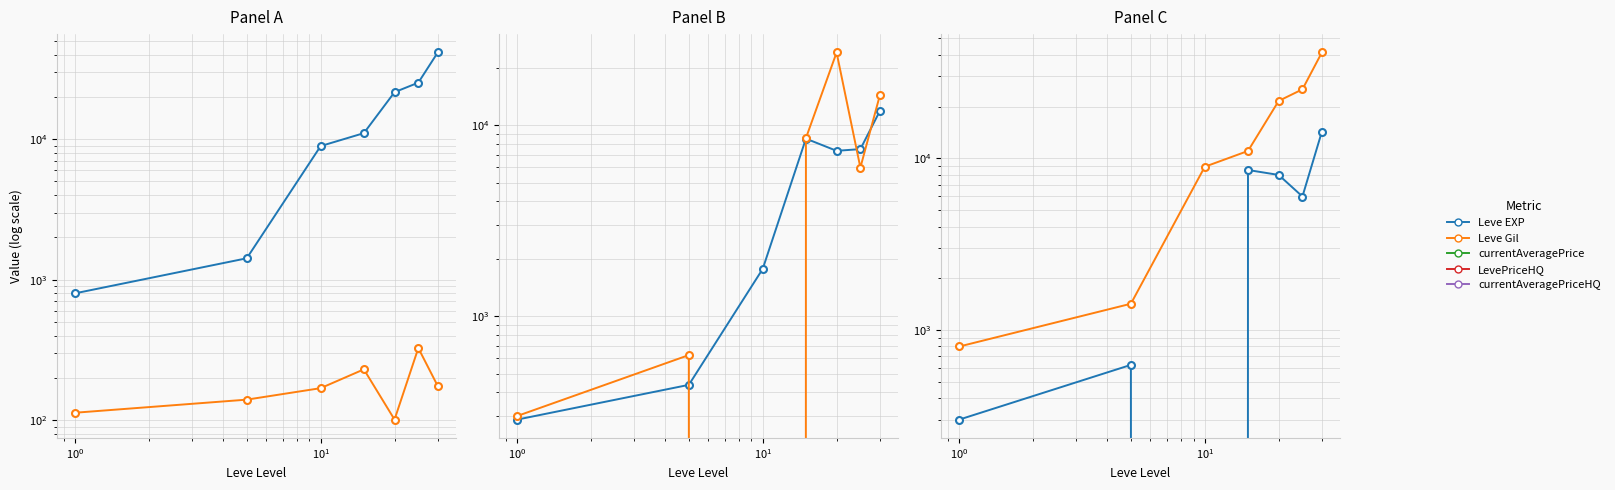

Which series has the widest spread of values?

Leve EXP